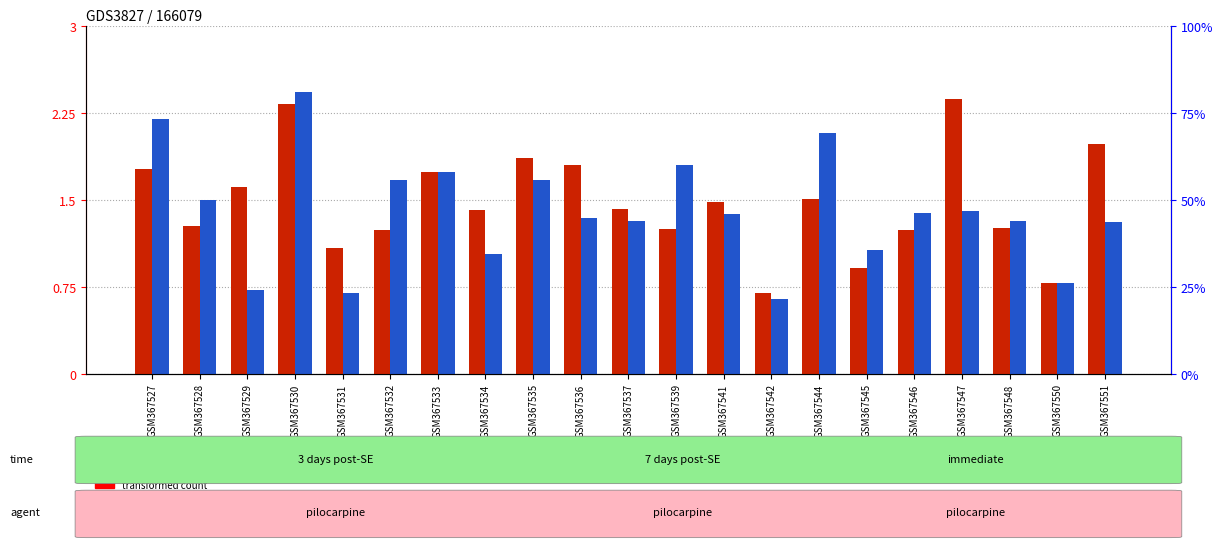

Is the value of CON (transformed count) at GSM367535 greater than the value of STR (percentile rank) at GSM367541?

Yes